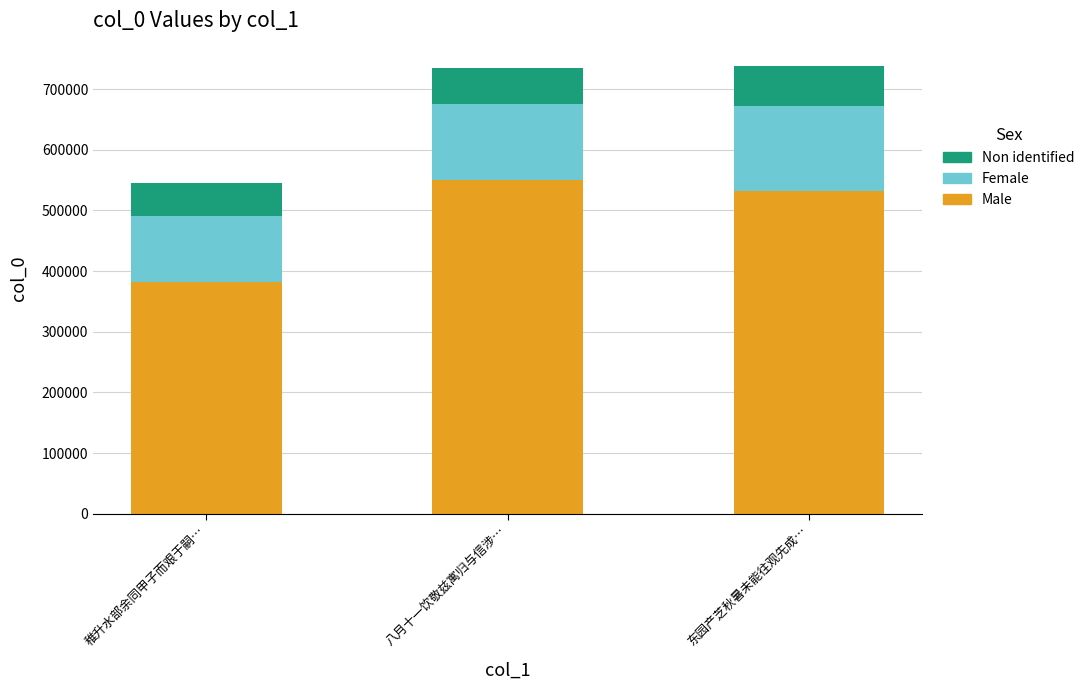

What is the highest value of the Male series?

550635.8